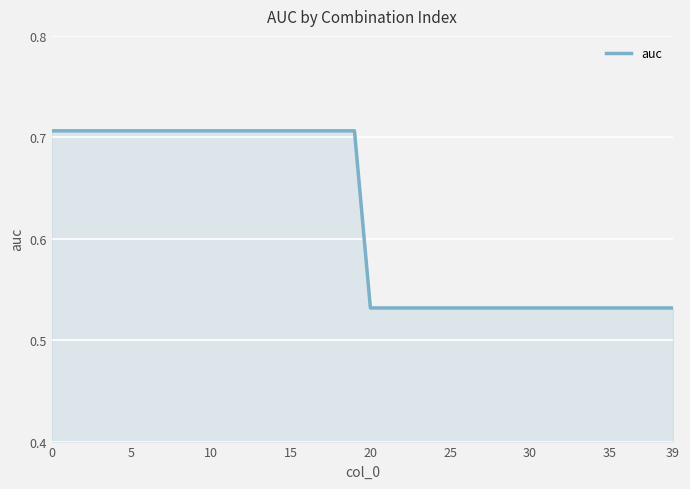

What is the maximum value shown in the chart?

0.7